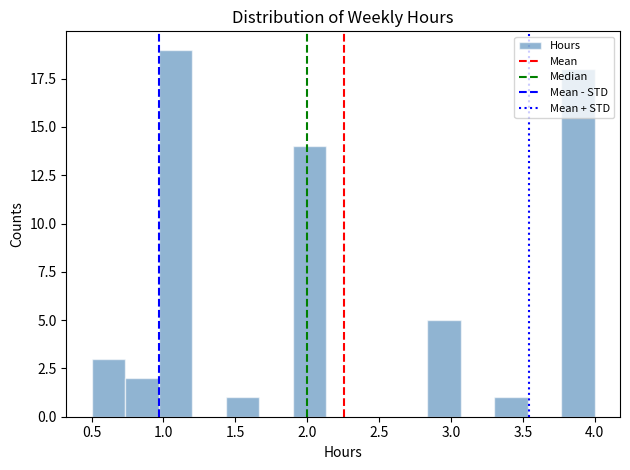

Reading left to right, transcribe this chart: for each bar, give the range it covers on the x-axis and its height. Neither the bar edges nor the heights are printed on the chart, so give them approximately, as read against the axes.

0.50 to 0.75: 3
0.75 to 0.95: 2
0.95 to 1.20: 19
1.20 to 1.45: 0
1.45 to 1.65: 1
1.65 to 1.90: 0
1.90 to 2.15: 14
2.15 to 2.35: 0
2.35 to 2.60: 0
2.60 to 2.85: 0
2.85 to 3.05: 5
3.05 to 3.30: 0
3.30 to 3.55: 1
3.55 to 3.75: 0
3.75 to 4.00: 18